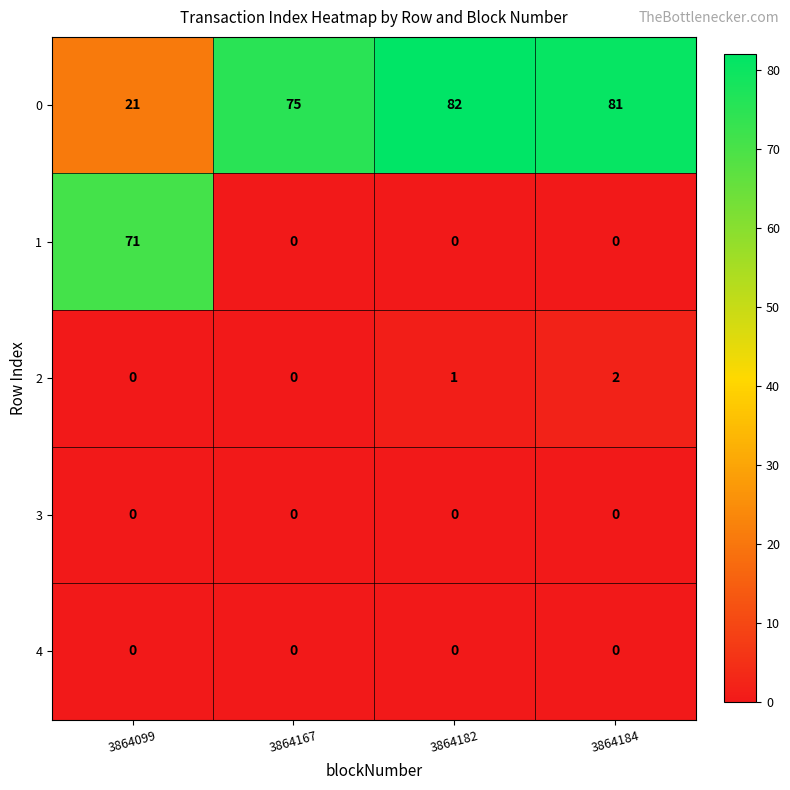

List the labels in order of 0 value, largest first.

3864182, 3864184, 3864167, 3864099